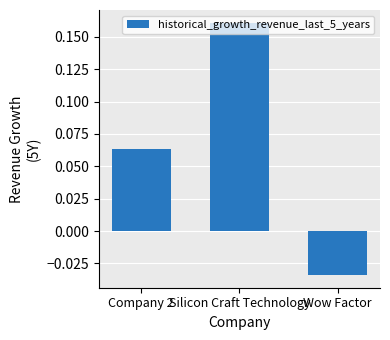

The chart shows a value of -0.1 at Wow Factor. True or false?

False